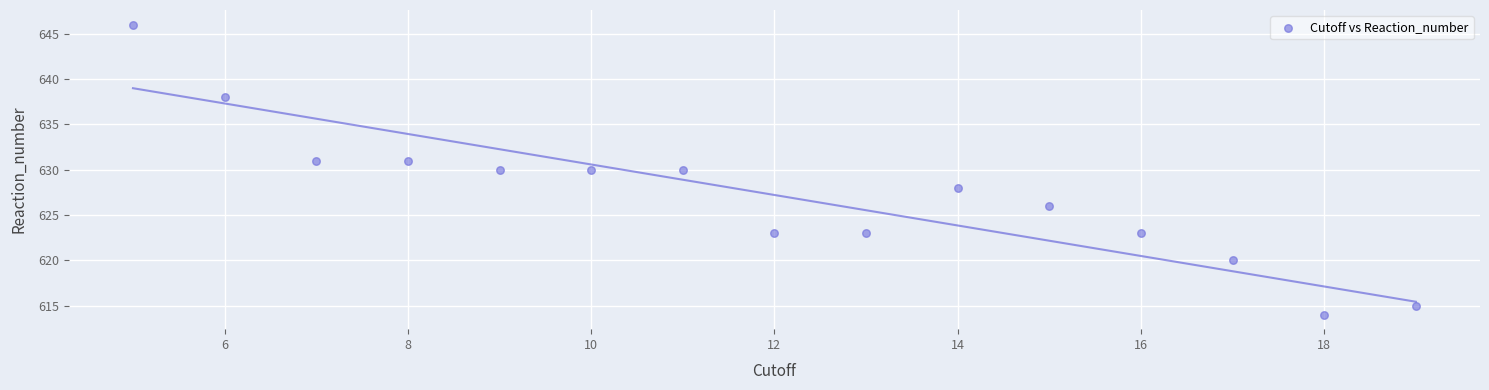

What is the range of X values (max minus min)?

14